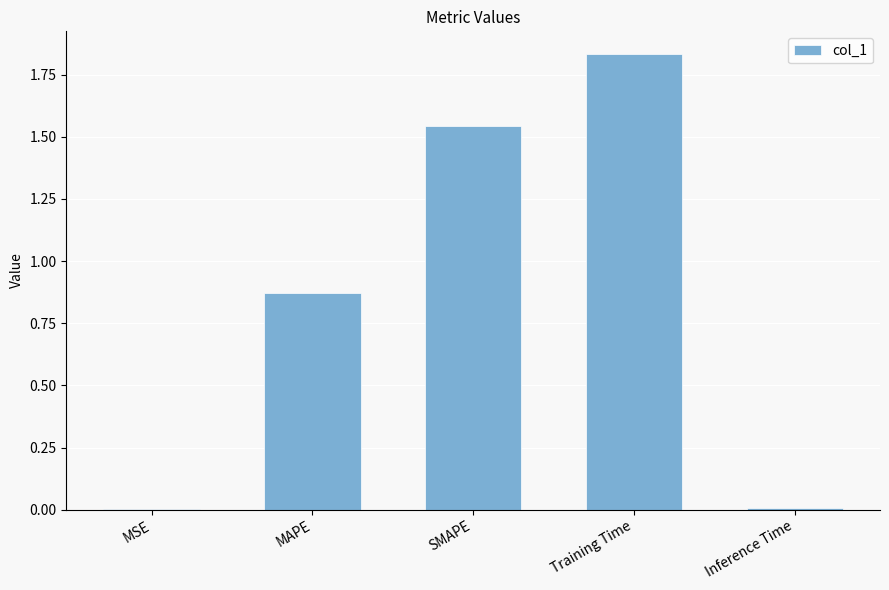

At which category does the chart reach its peak across all series?

Training Time